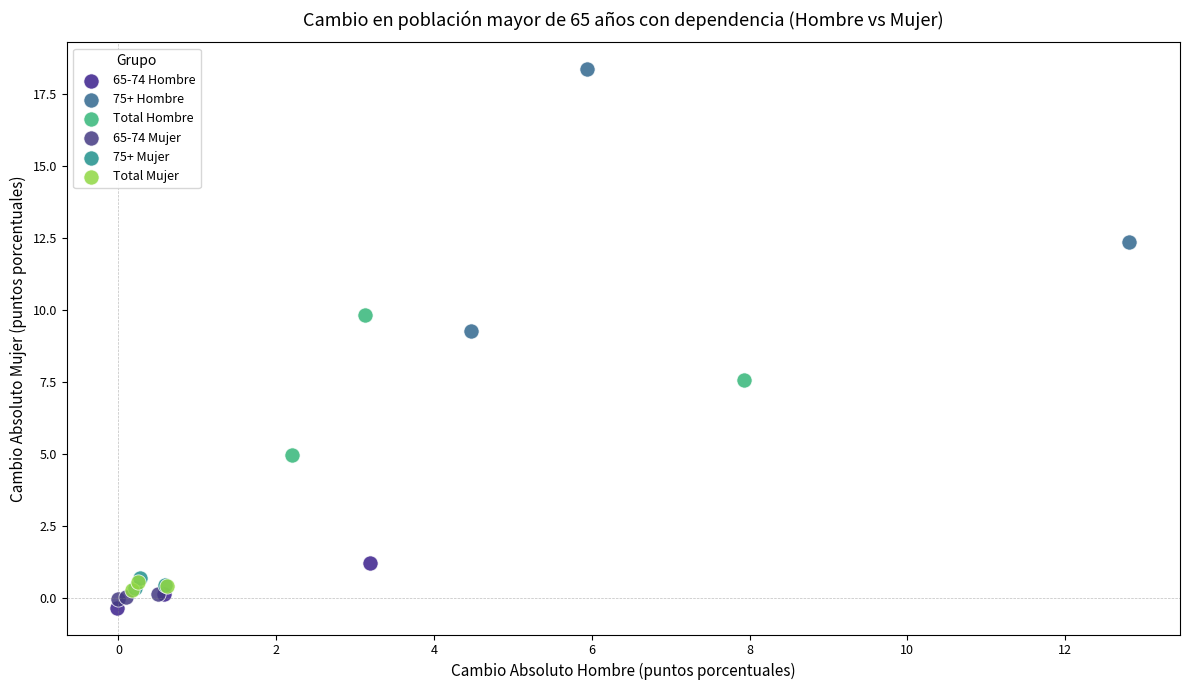

Which series contains the lowest Y value?

65-74 Hombre